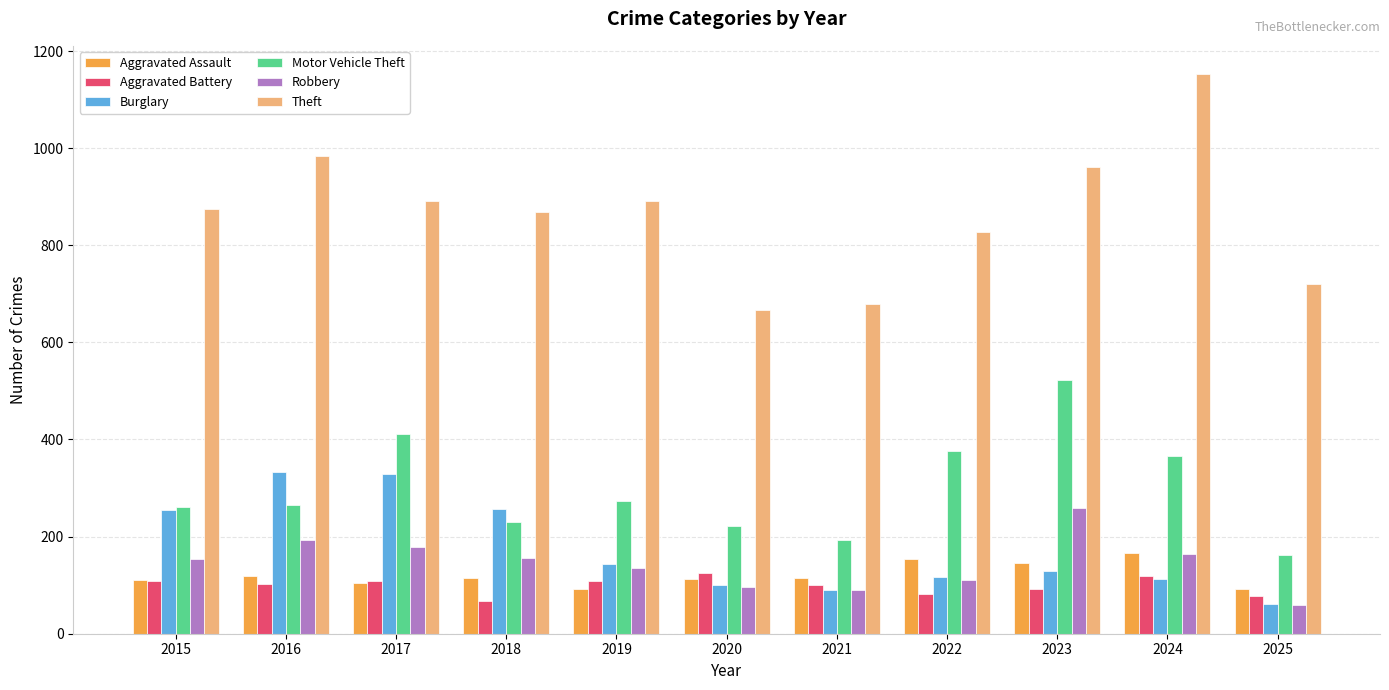

What is the difference between the second highest and second lowest values in the Burglary series?

239